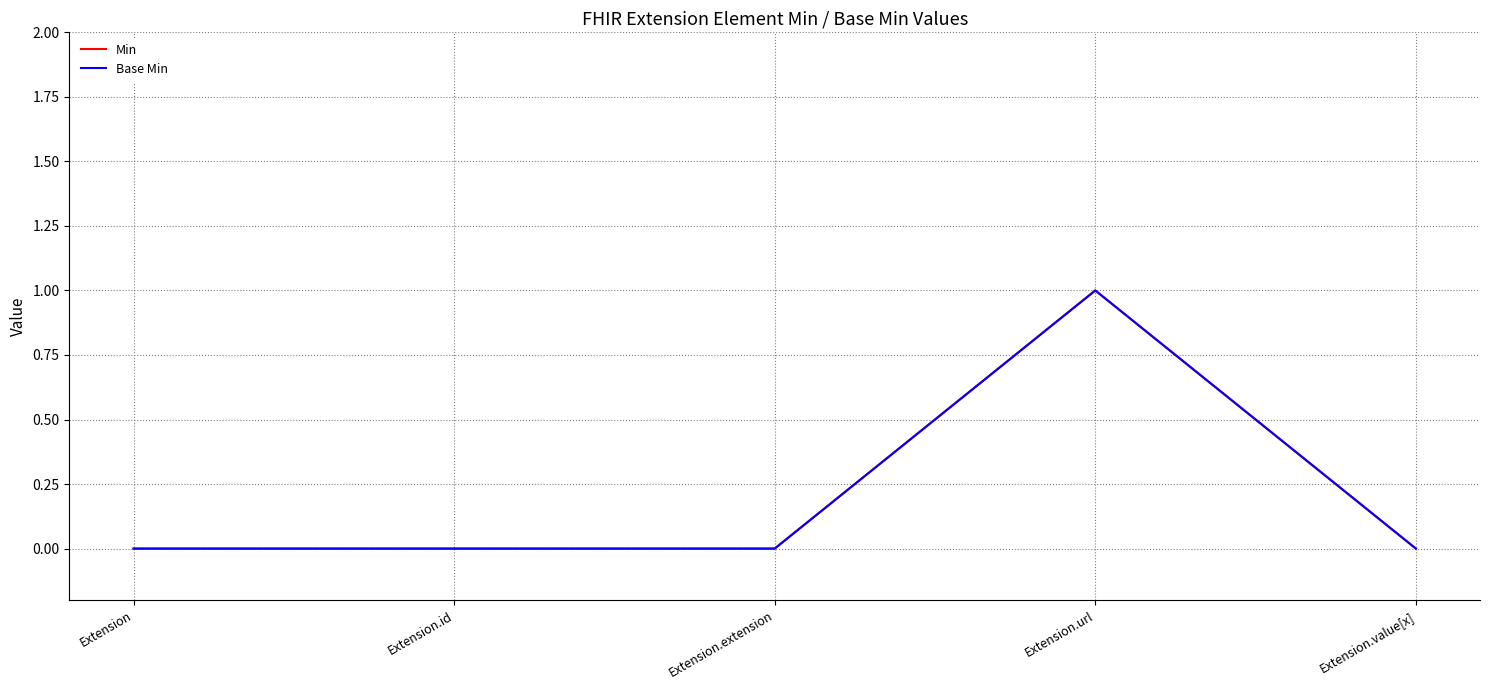

True or false: Base Min has more than 2 points higher than both neighbors.

False